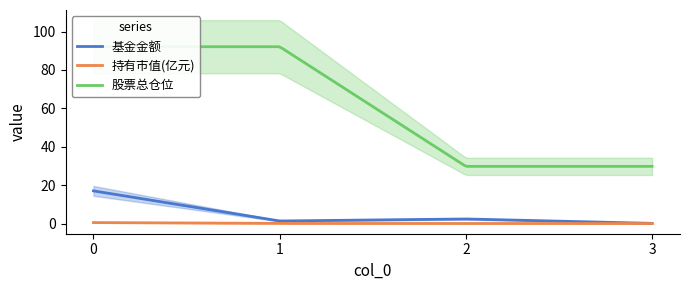

Which series changed the most between 1 and 2?

股票总仓位